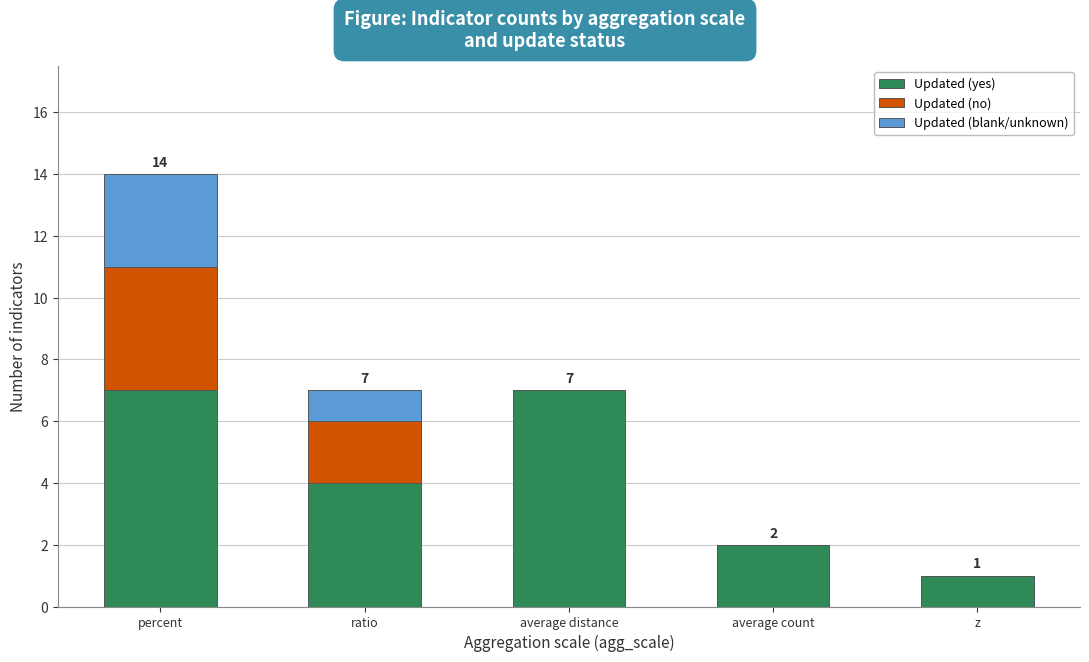

What is the sum of the Updated (yes) values at z and ratio?

5